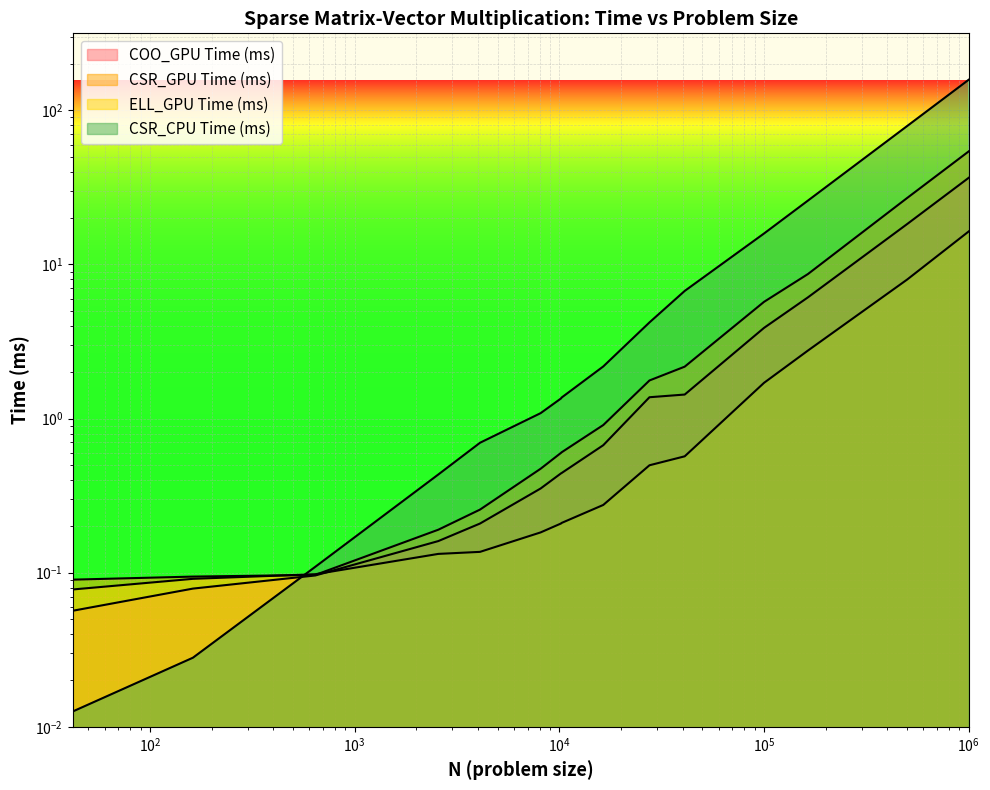

Which series ends up on top after the final intersection of COO_GPU Time (ms) and CSR_CPU Time (ms)?

CSR_CPU Time (ms)